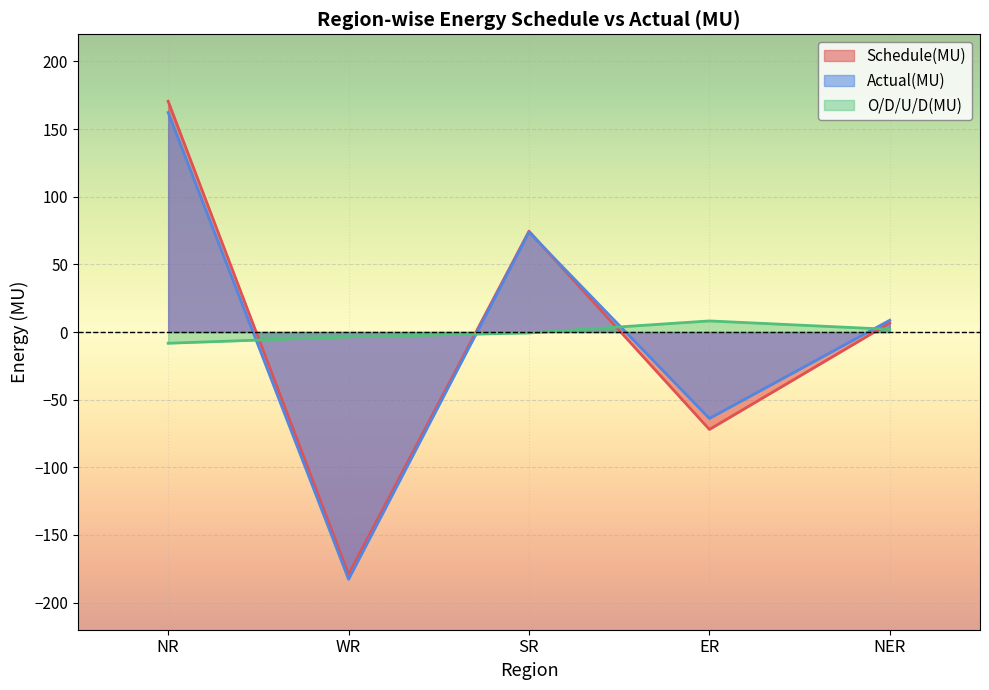

At how many categories does at least one series exceed 64?

2